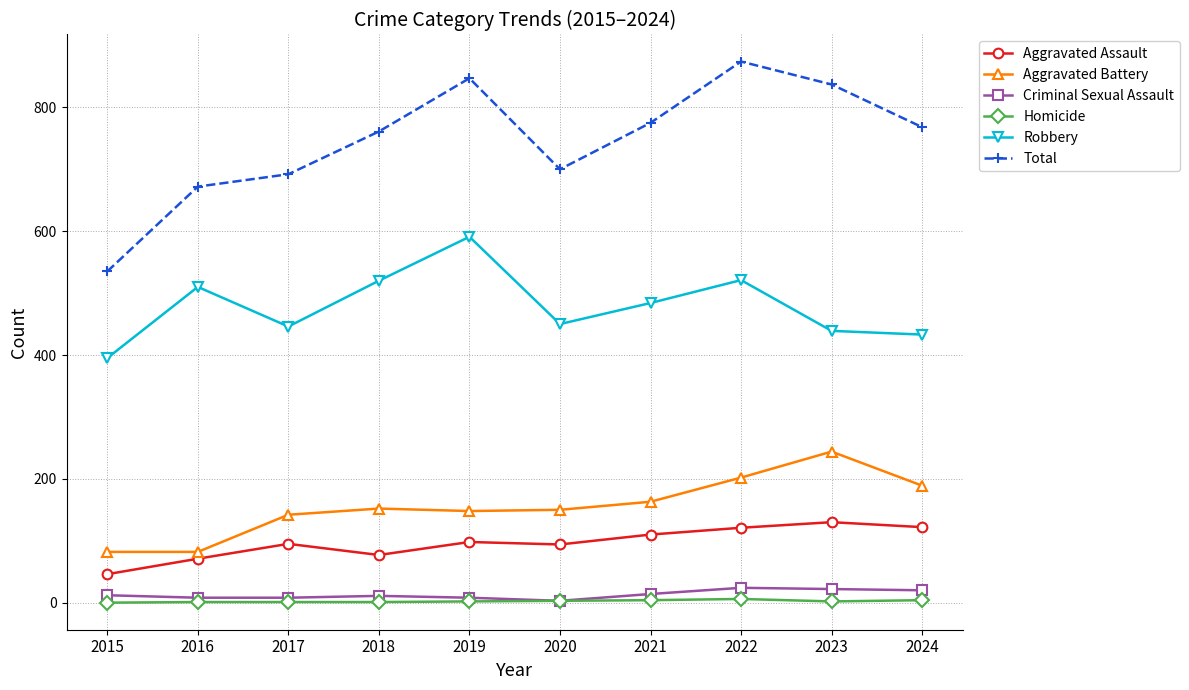

The Criminal Sexual Assault series shows 24 at 2022. True or false?

True